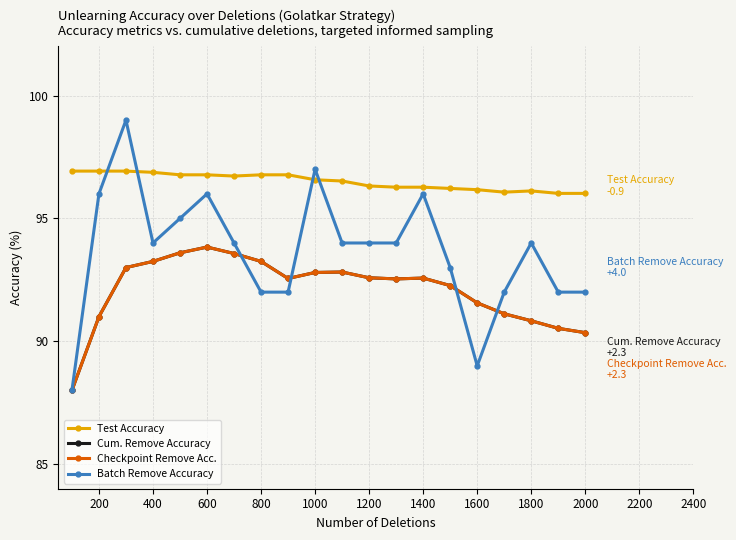

Is this an area chart (filled region under the line)?

No